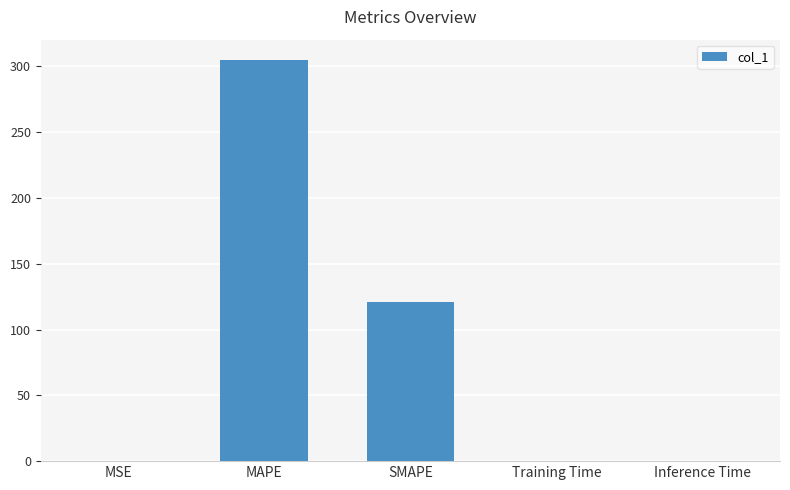

How many data points does each series have?

5